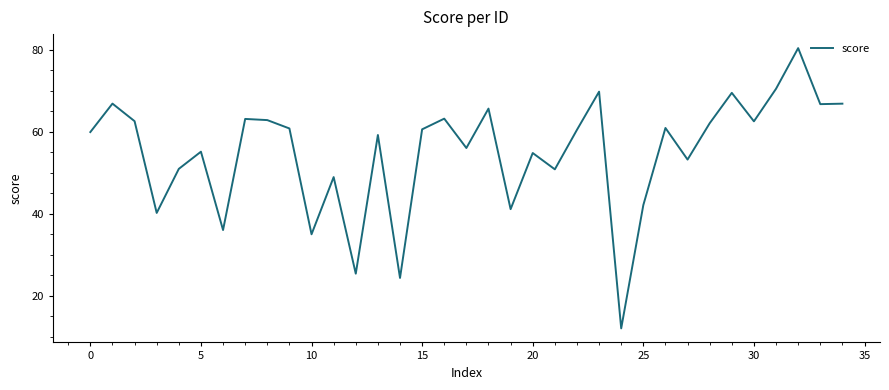

What is the smallest value displayed?

12.0